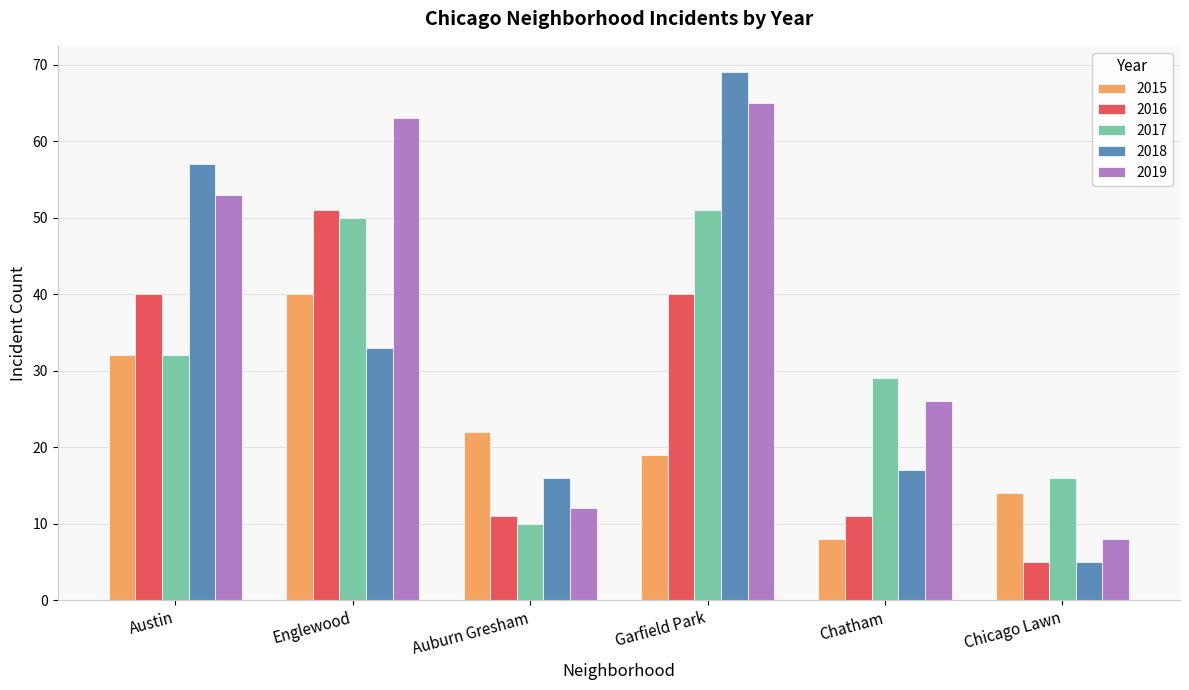

What is the difference between the maximum and minimum values in the 2016 series?

46